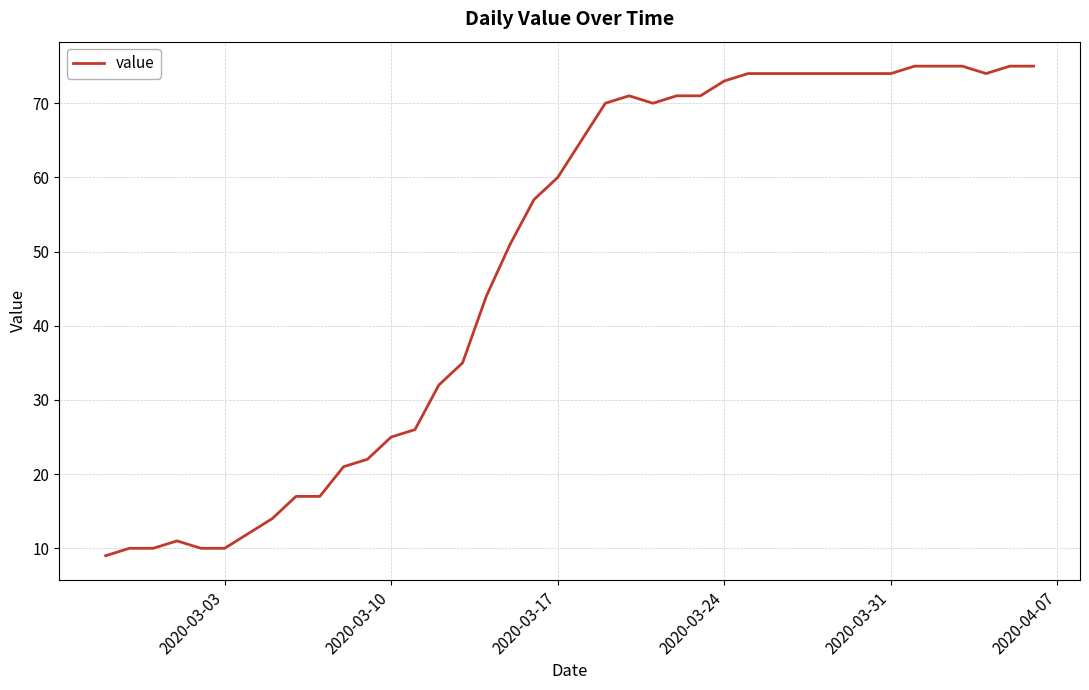

What is the sum of all values?

1951